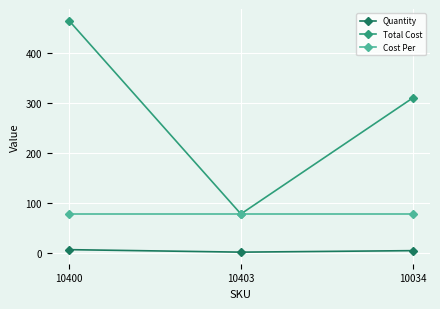

Rank the series at 10400 from highest to lowest value.

Total Cost, Cost Per, Quantity